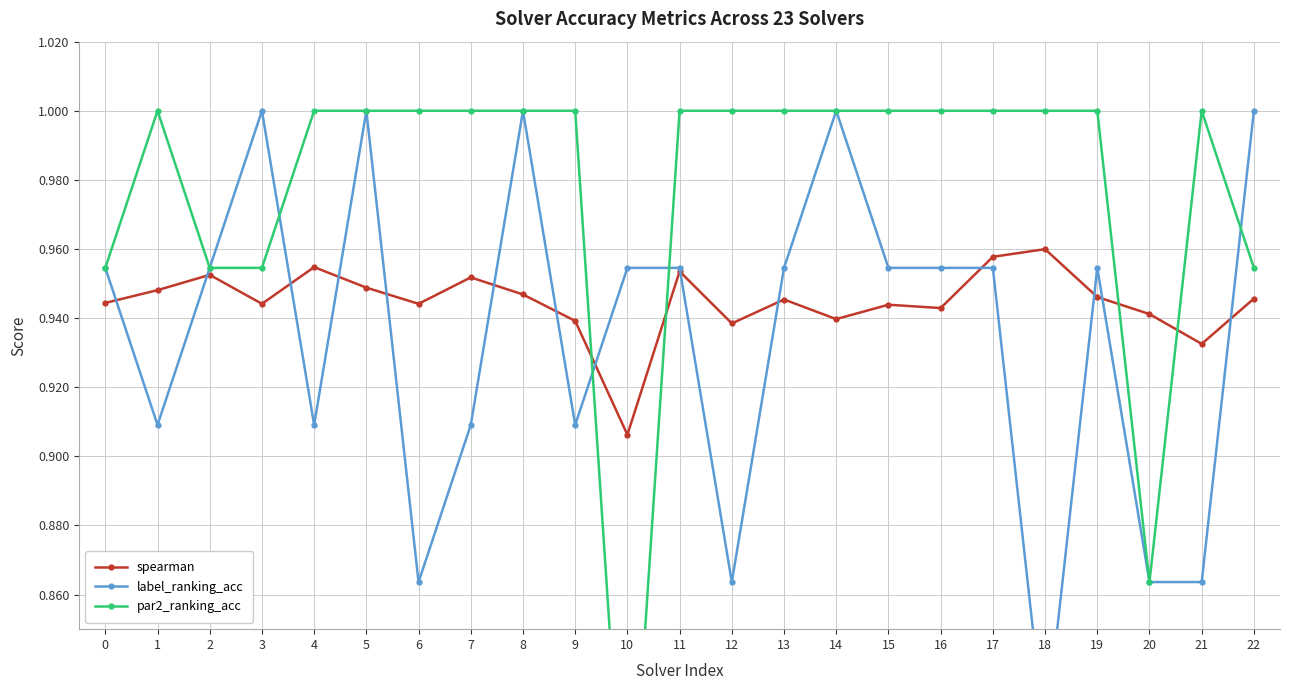

Which series changed the most between 9 and 22?

label_ranking_acc